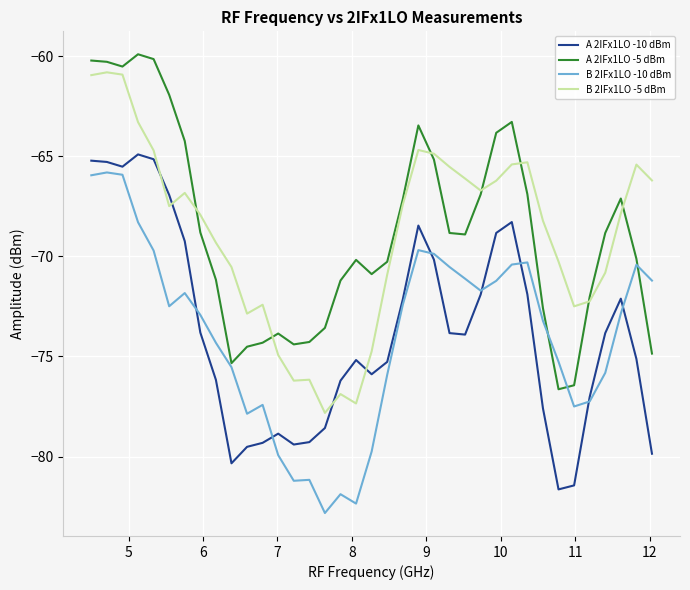

What is the maximum value shown in the chart?

-59.9